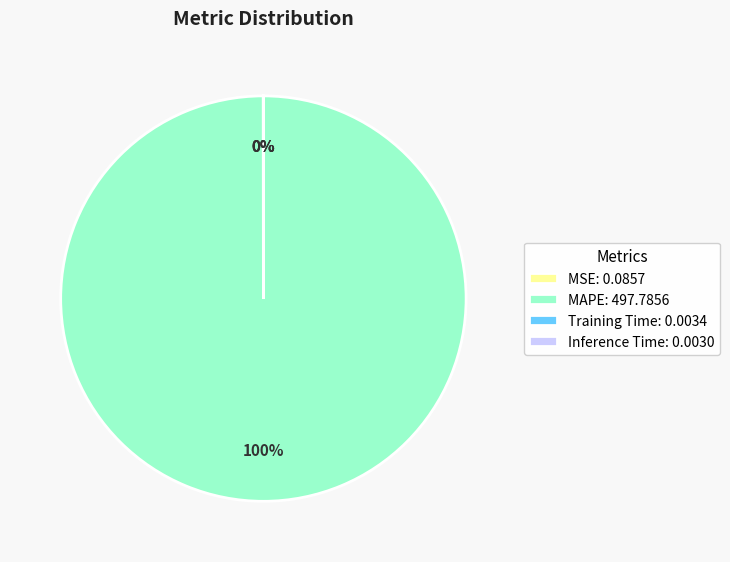

To the nearest percent, what is the difference between the largest and smallest slice percentages?

100%